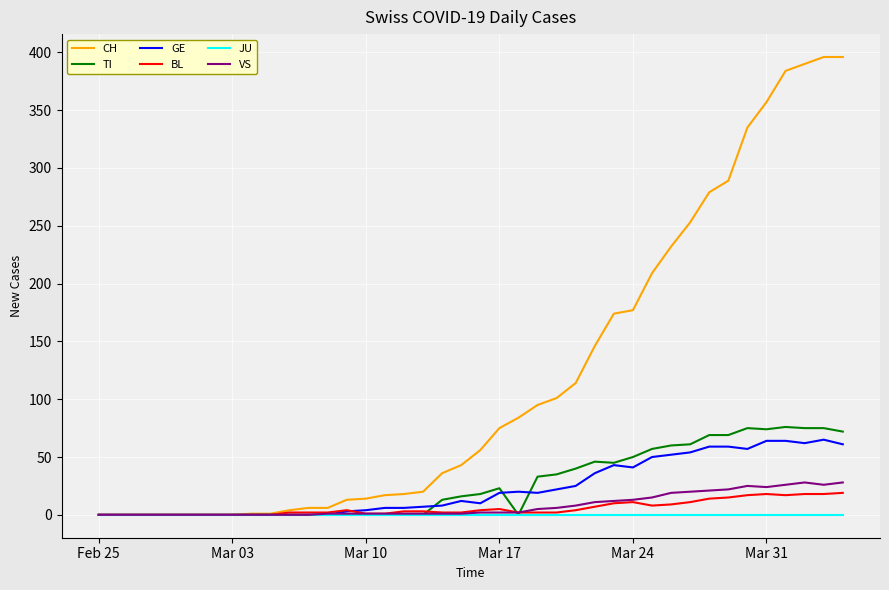

Which series has the largest total across all categories?

CH